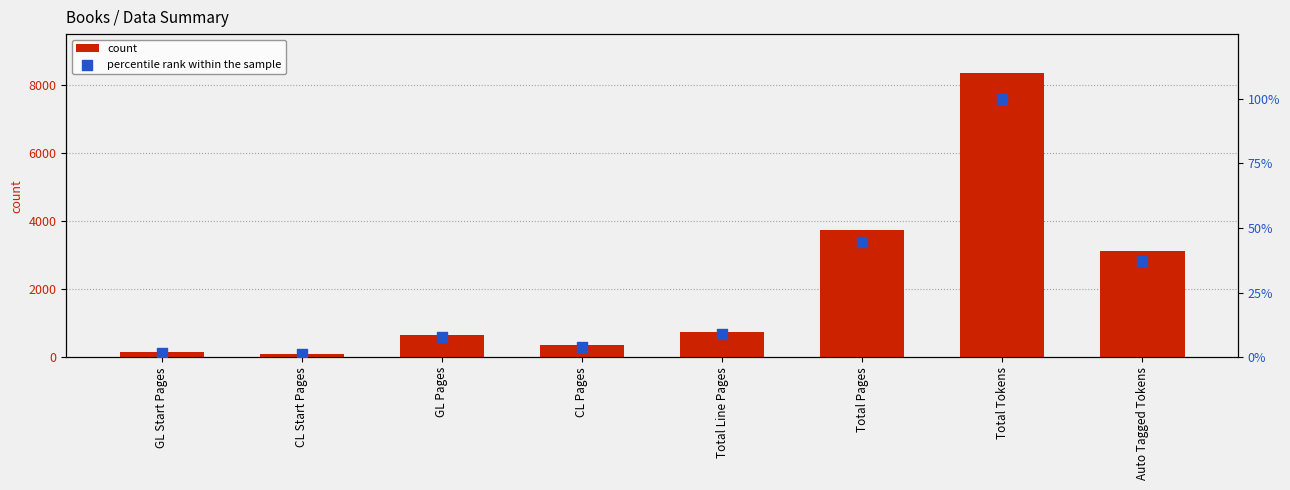

At how many categories does at least one series exceed 3004?

3